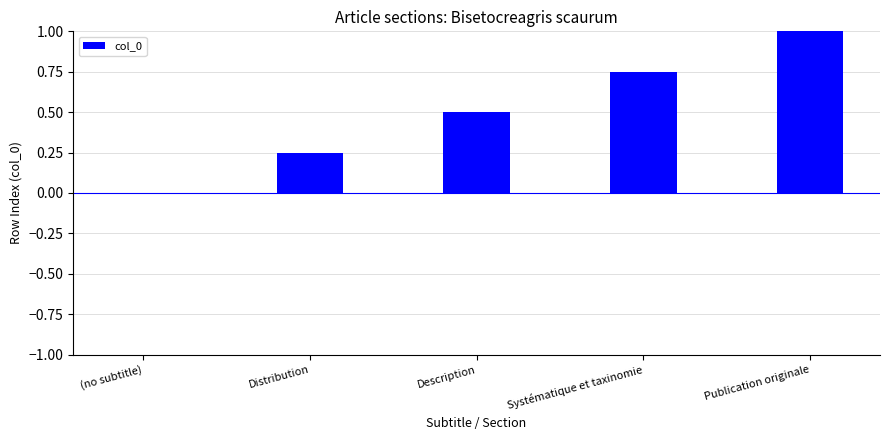

What is the difference between the values at Description and (no subtitle)?

0.5